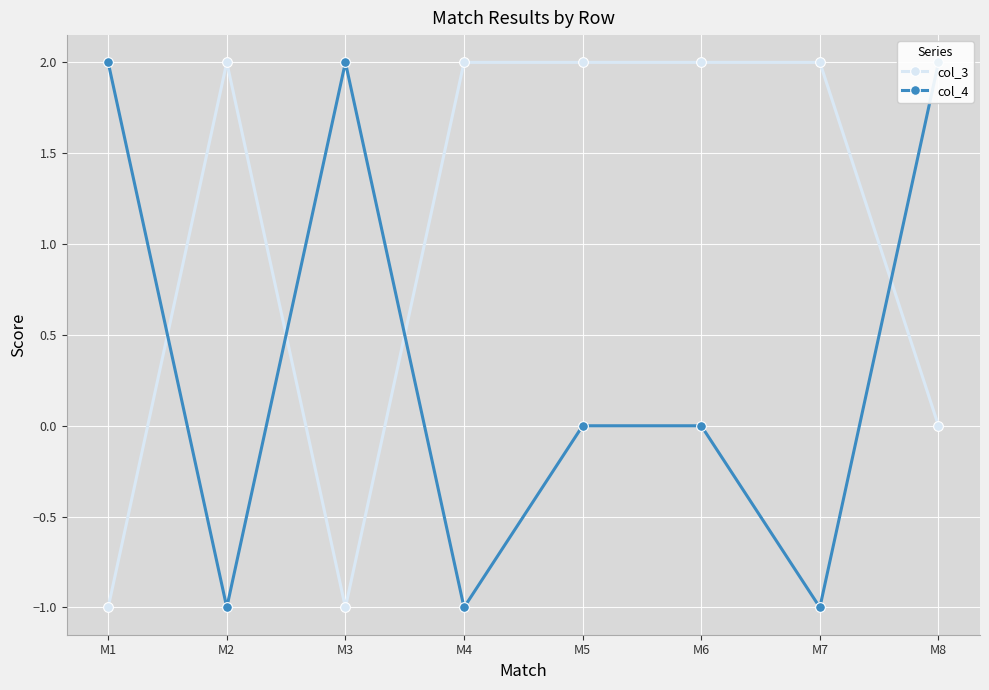

Reading left to right, what are all the values shown in this chart?

col_3: M1=-1	M2=2	M3=-1	M4=2	M5=2	M6=2	M7=2	M8=0
col_4: M1=2	M2=-1	M3=2	M4=-1	M5=0	M6=0	M7=-1	M8=2